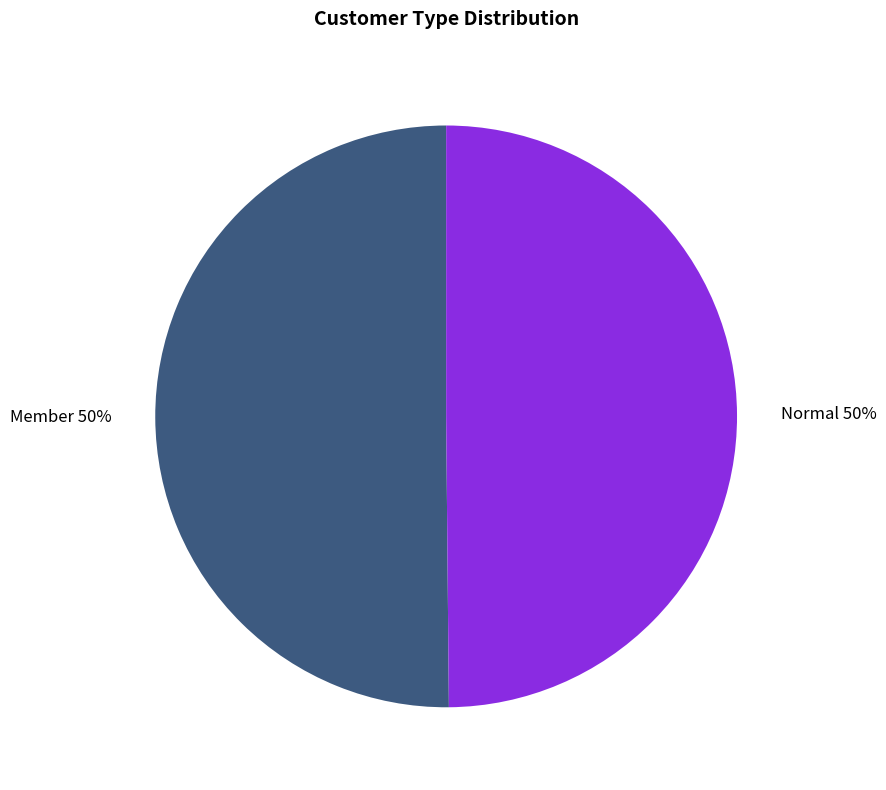

To the nearest percent, what is the combined percentage of Normal and Member?

100%